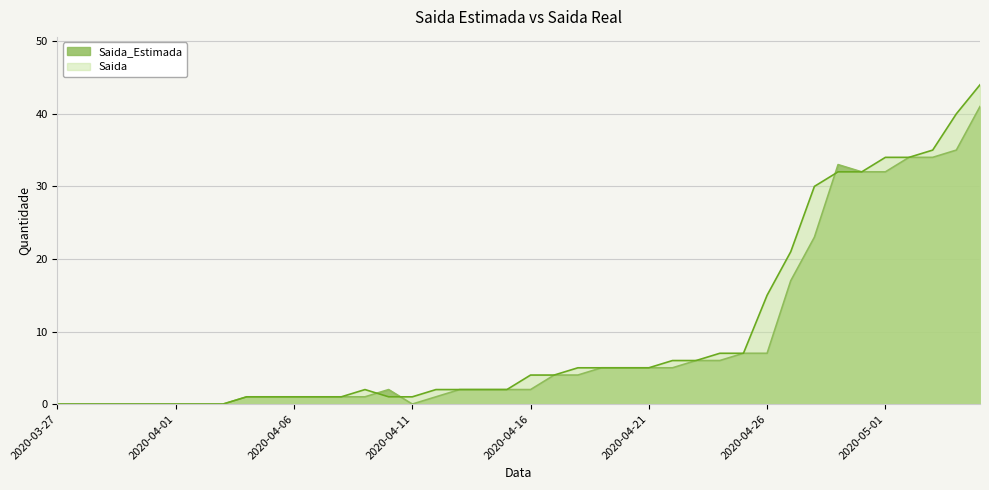

Which label corresponds to the largest value in the chart?

2020-05-05